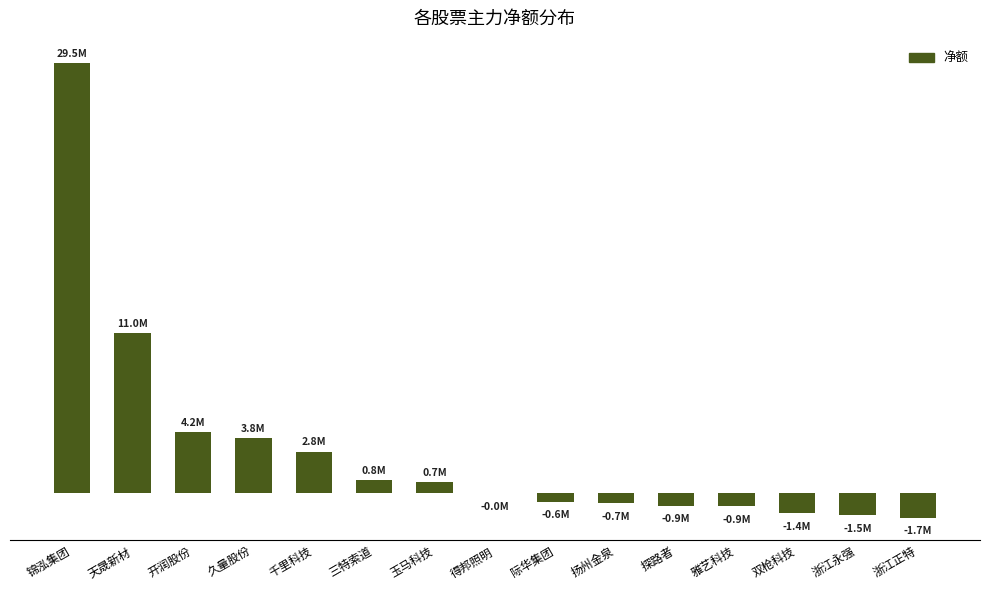

At which label is the value closest to 13893106?

天晟新材